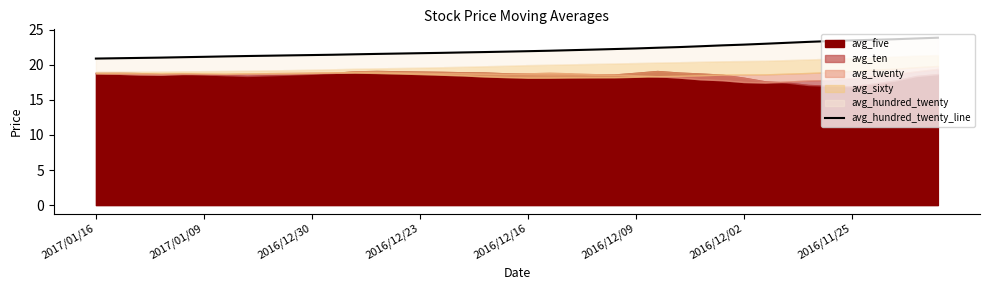

Does the chart have visible grid lines?

No